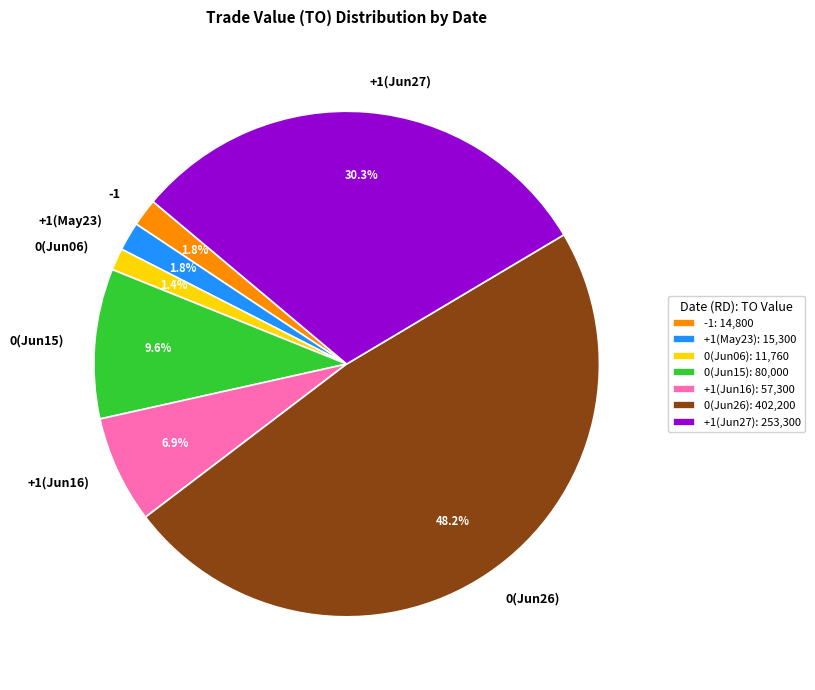

Combined, what portion of the pie is 0(Jun15) and 0(Jun26)?

57.8%